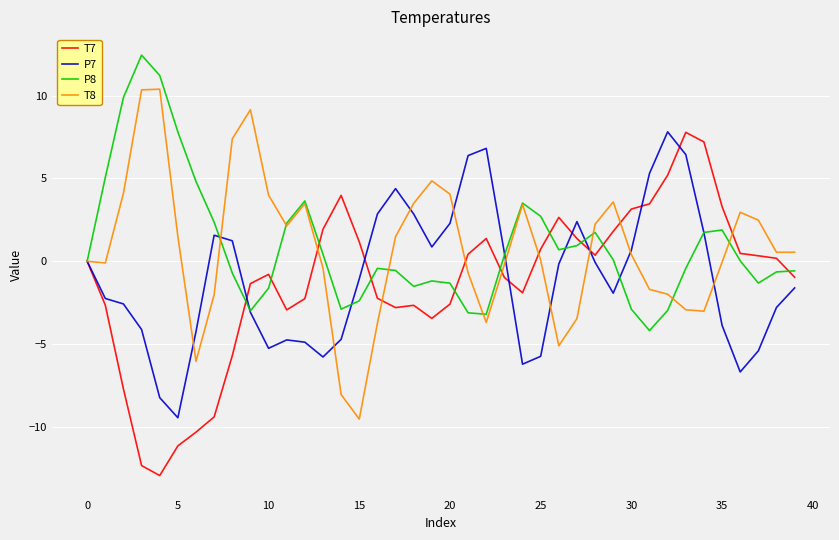

What is the smallest value displayed?

-12.9